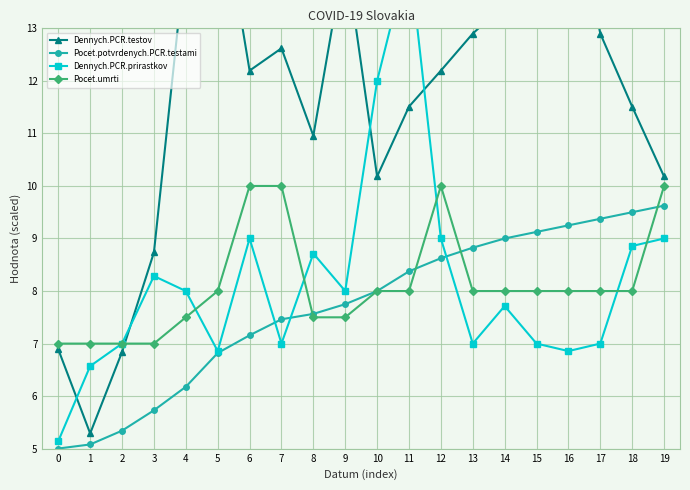

At which label is Dennych.PCR.prirastkov closest to 9?

6